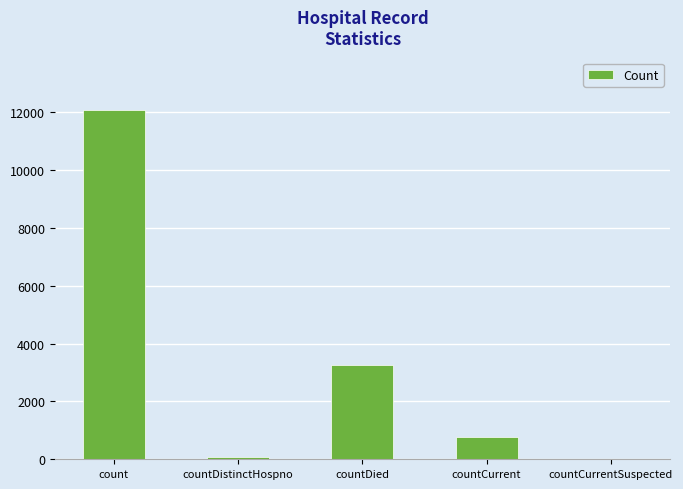

Where is the data nearest to the value 6033?

countDied